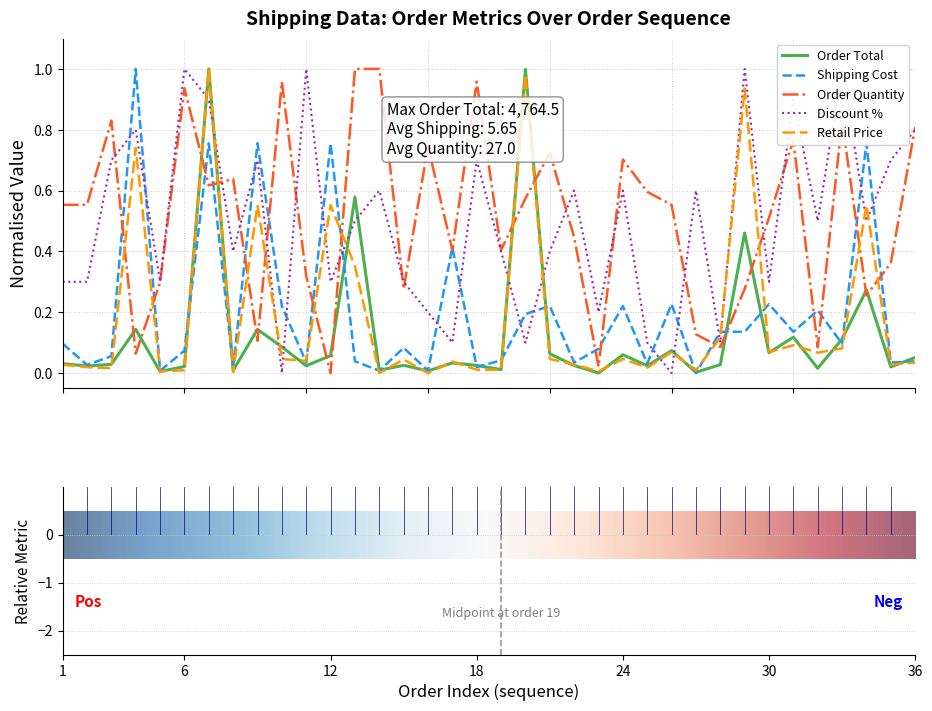

Where is Order Total nearest to the value 0?

23